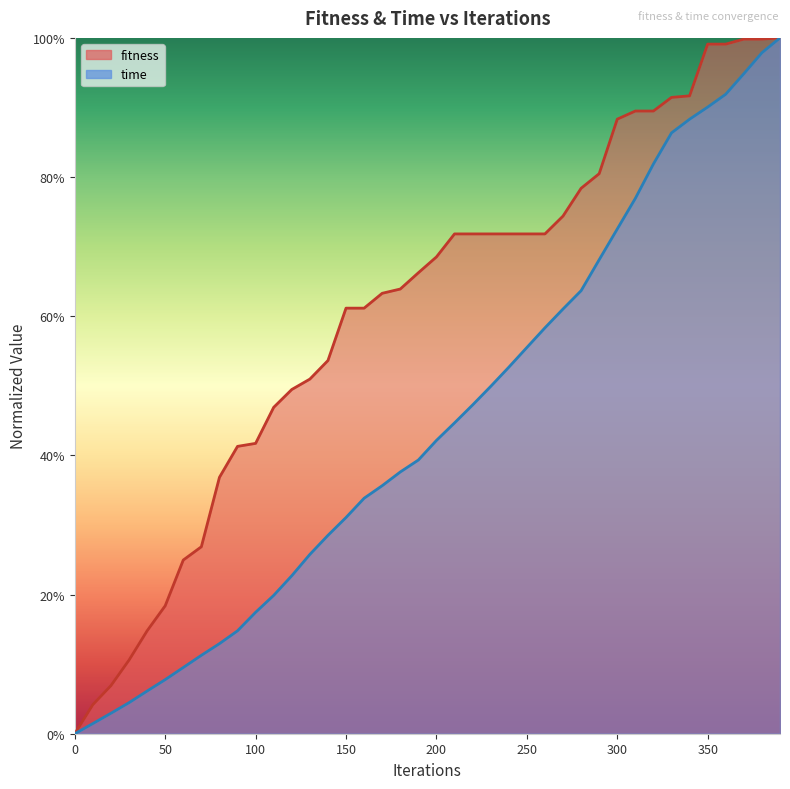

True or false: time (line) and fitness (line) intersect in this chart.

False